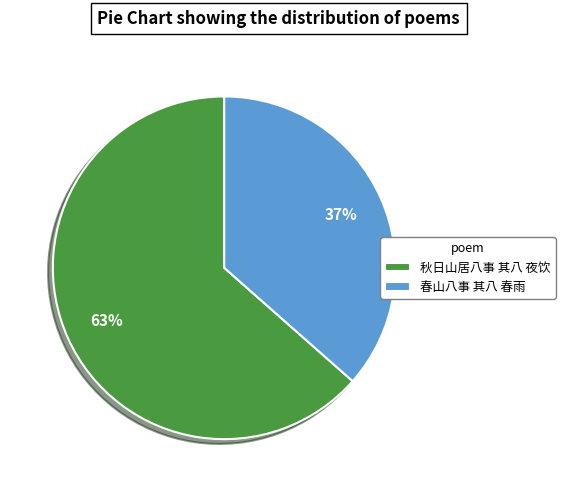

How many segments does this pie chart have?

2